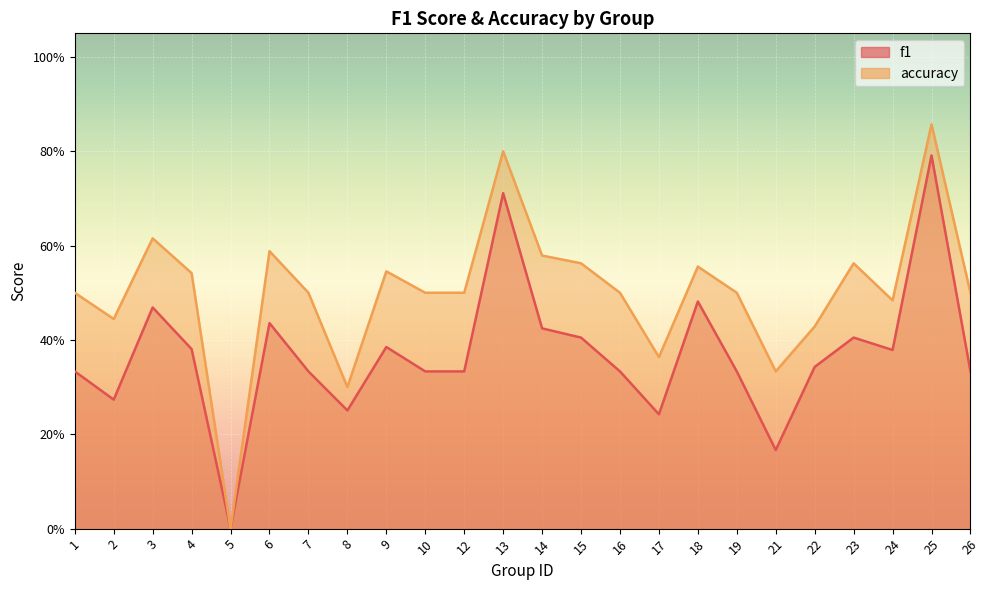

What is the total value across all series at 18?

1.0